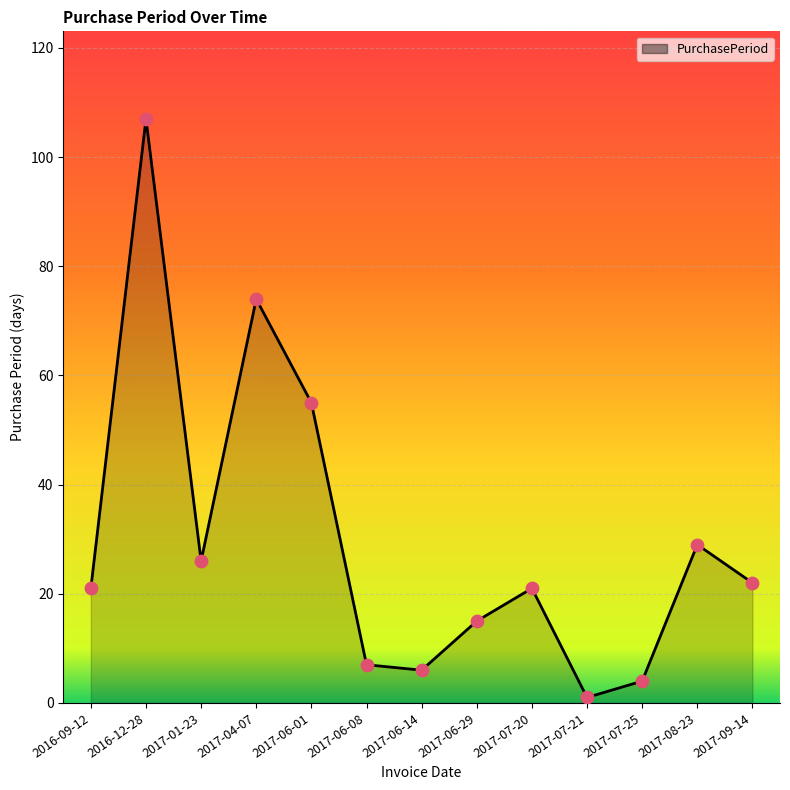

Which has a higher value, 2017-06-29 or 2017-06-14?

2017-06-29